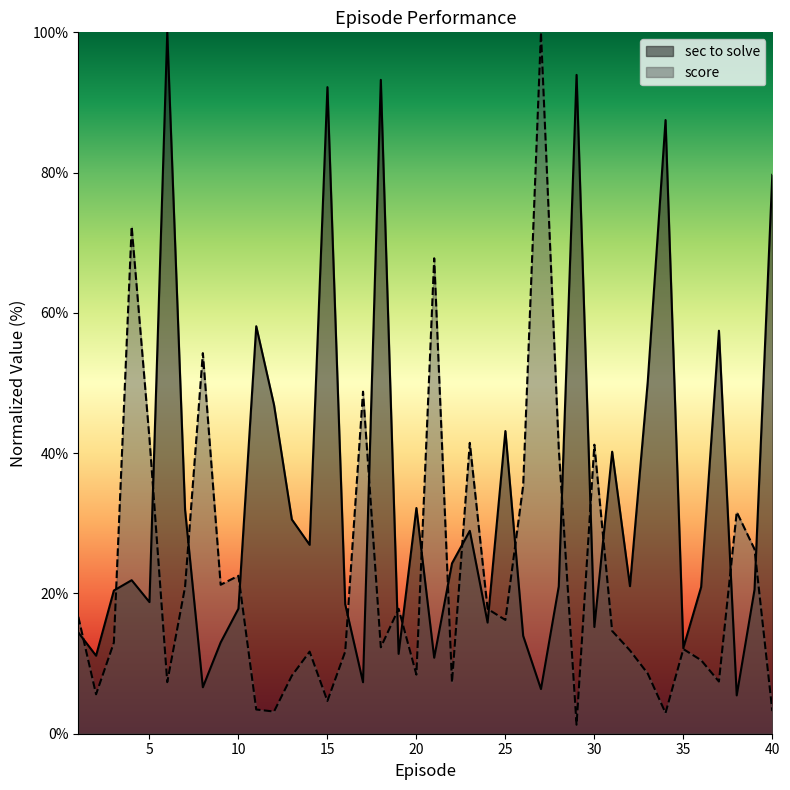

Reading left to right, transcribe all the data shown in this chart.

sec to solve: 14.4	11.1	20.4	21.9	18.8	100.0	31.9	6.6	13.0	17.8	58.1	46.9	30.6	26.9	92.2	18.5	7.3	93.2	11.4	32.2	10.8	24.3	28.9	15.8	43.2	14.0	6.4	21.0	93.9	15.2	40.2	21.0	50.2	87.5	12.2	20.9	57.5	5.5	20.5	79.7
score: 16.7	5.6	13.0	72.3	42.1	7.4	20.9	54.3	21.2	22.5	3.5	3.2	8.3	11.7	4.7	11.7	48.8	12.3	17.8	8.4	67.8	7.3	41.5	17.8	16.2	35.4	100.0	40.6	1.3	41.2	14.7	11.9	8.6	3.0	12.1	10.5	7.4	31.6	26.3	3.2